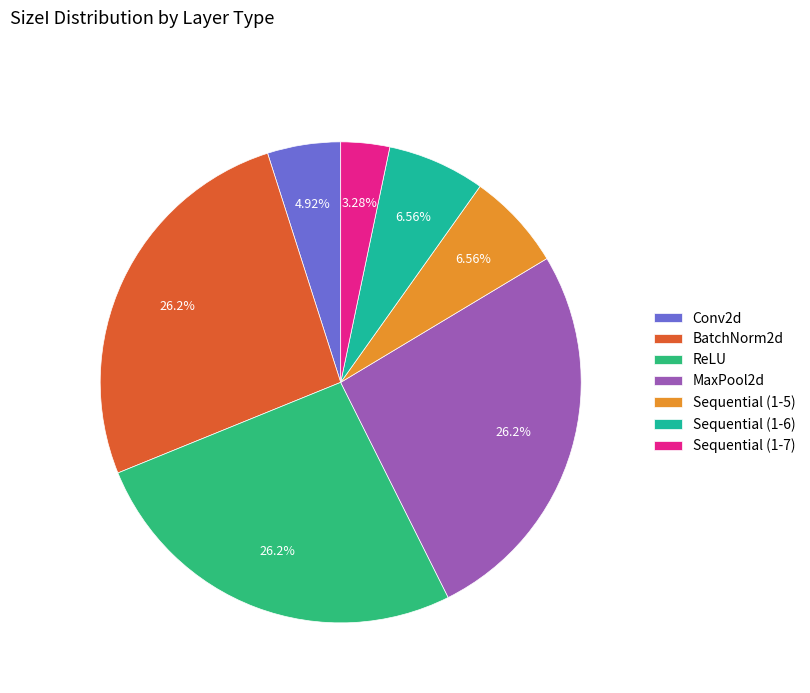

Rank the categories by value from lowest to highest.

Sequential (1-7), Conv2d, Sequential (1-5), Sequential (1-6), BatchNorm2d, ReLU, MaxPool2d